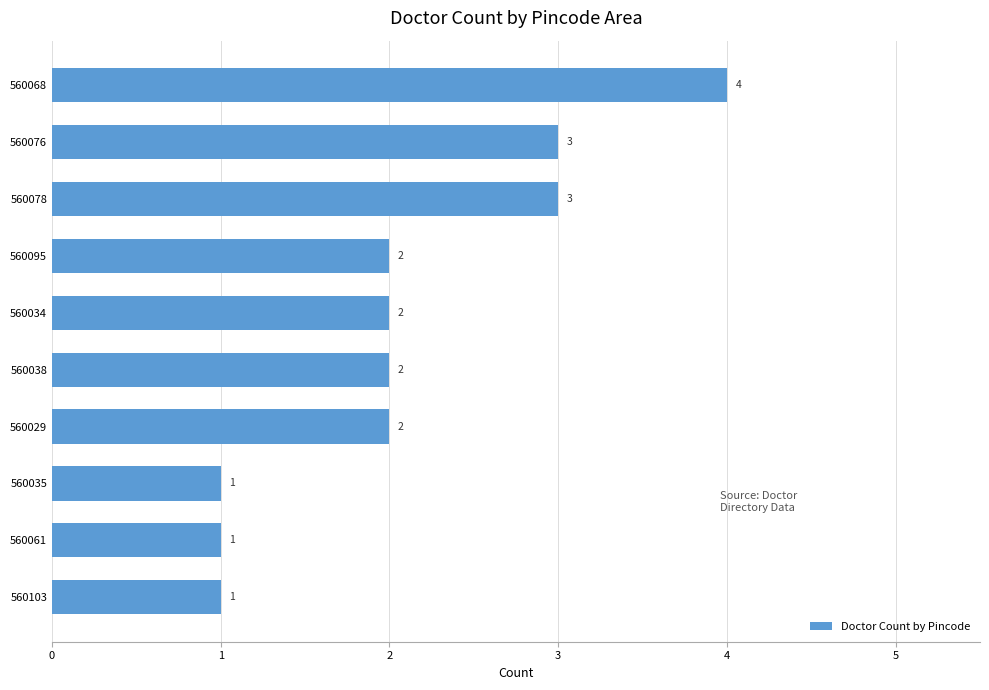

What position from the bottom is 560061?

2